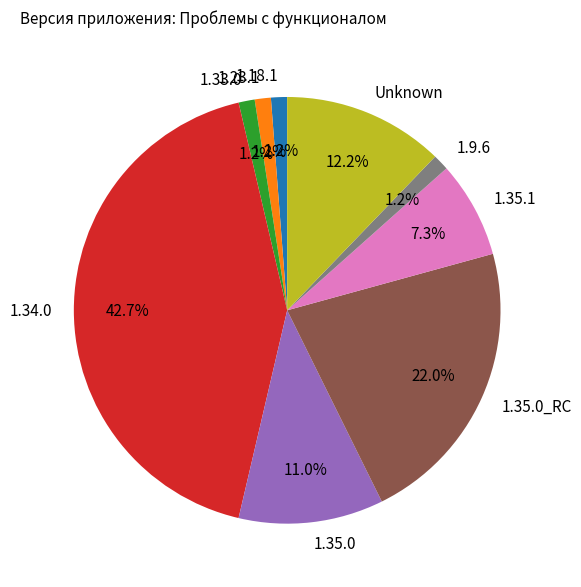

The Unknown slice represents 12% of the pie. True or false?

True